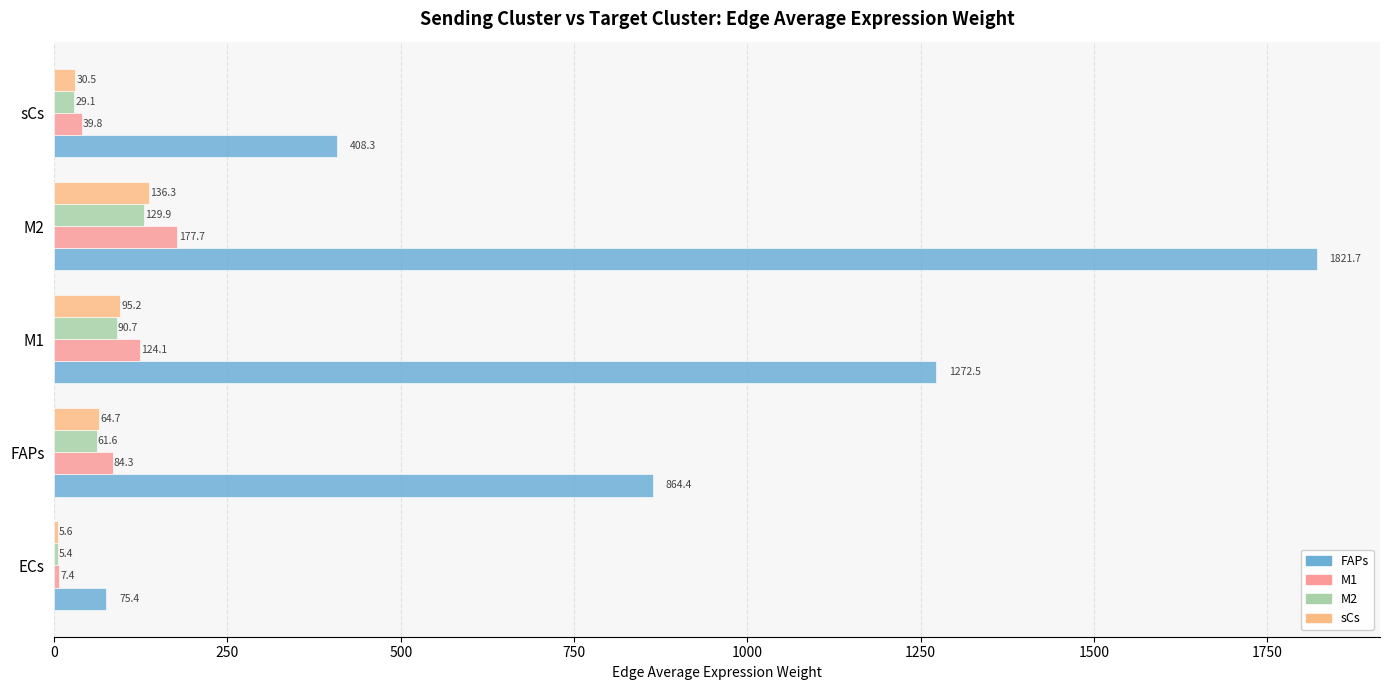

How many series are shown in this chart?

4